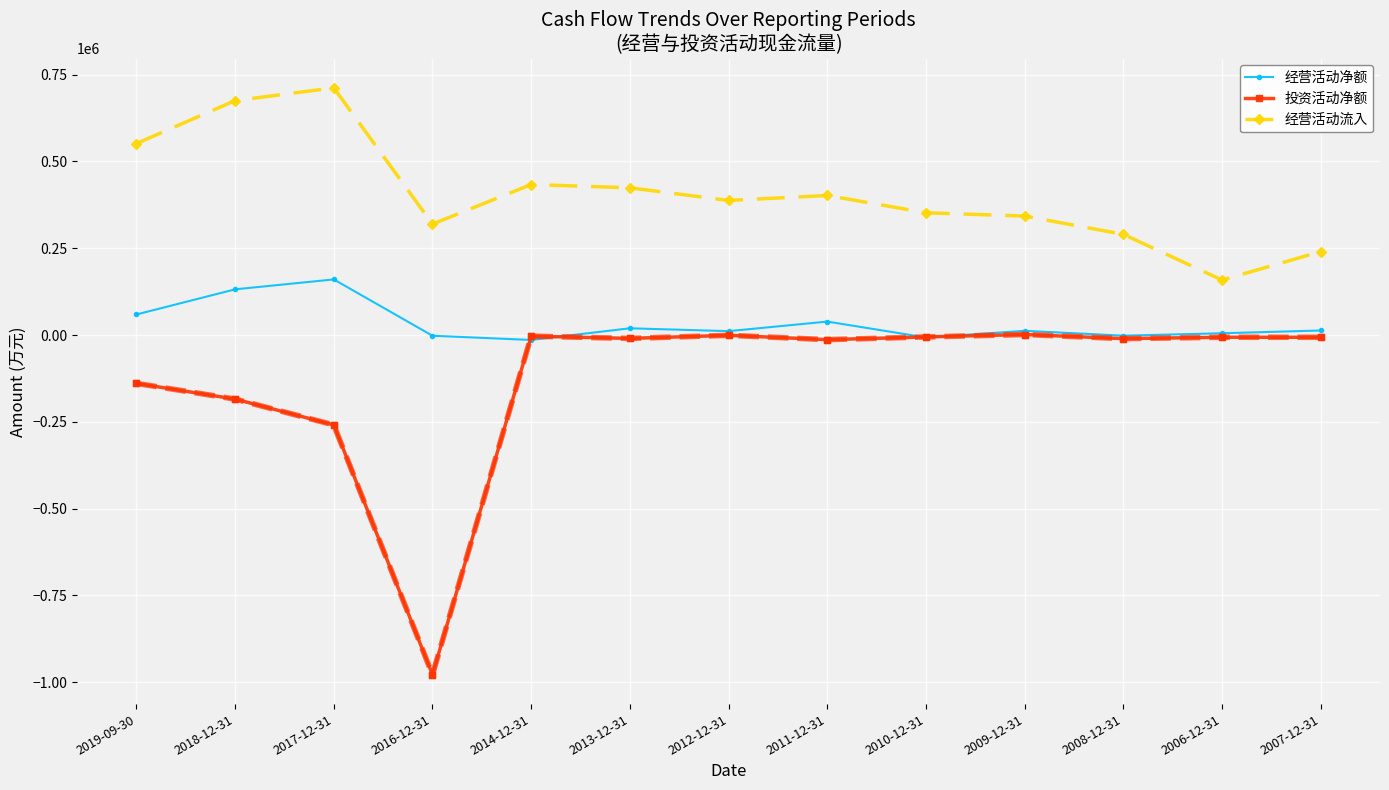

Rank the series at 2017-12-31 from lowest to highest value.

投资活动净额, 经营活动净额, 经营活动流入